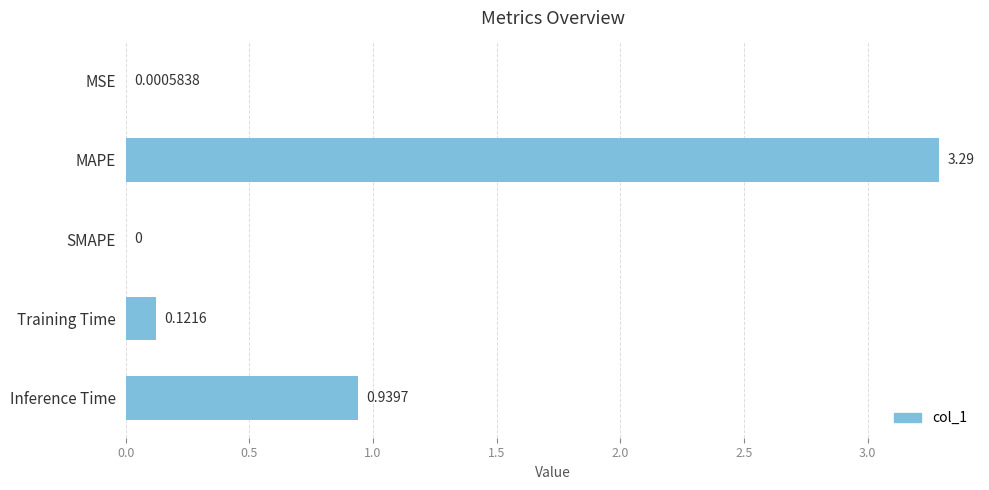

What is the sum of all values?

4.4